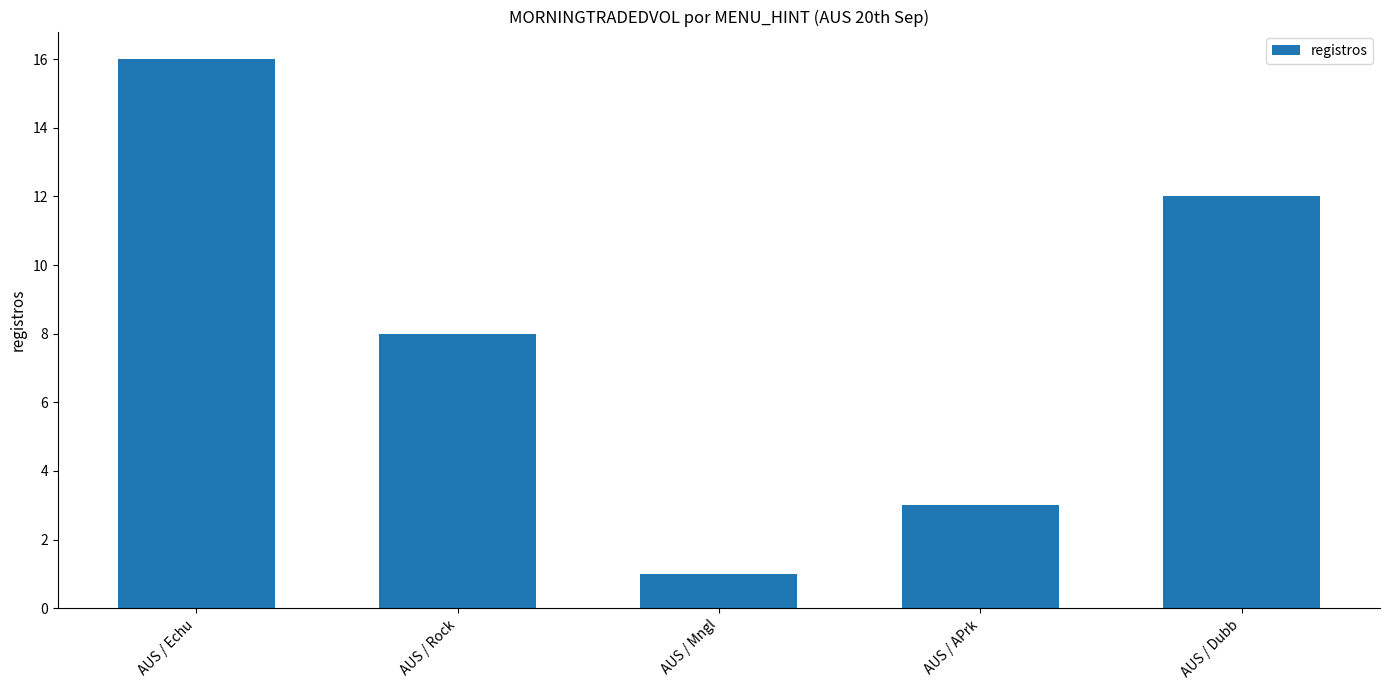

What is the minimum value shown in the chart?

1